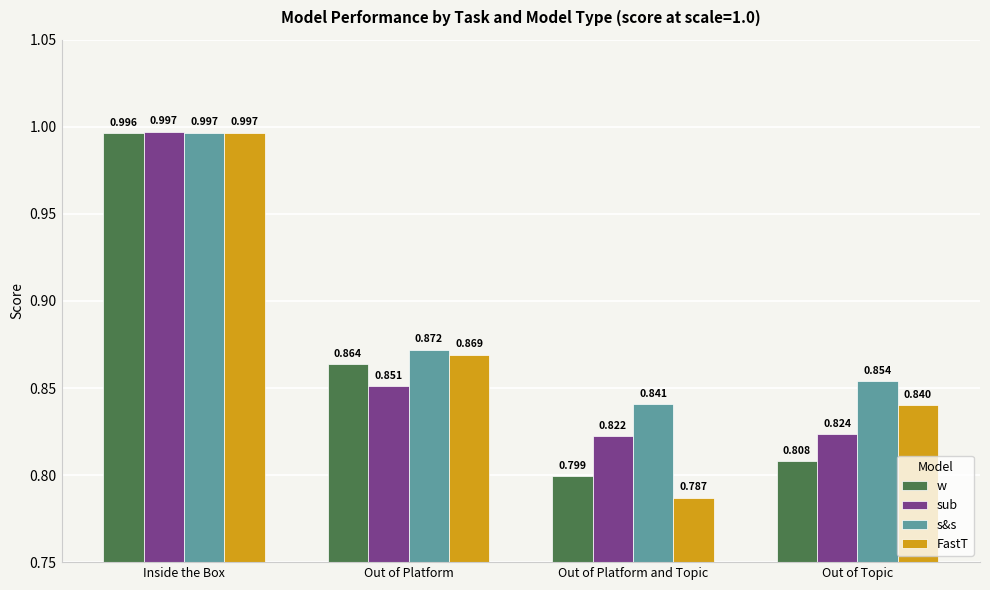

At how many categories does at least one series exceed 0?

4